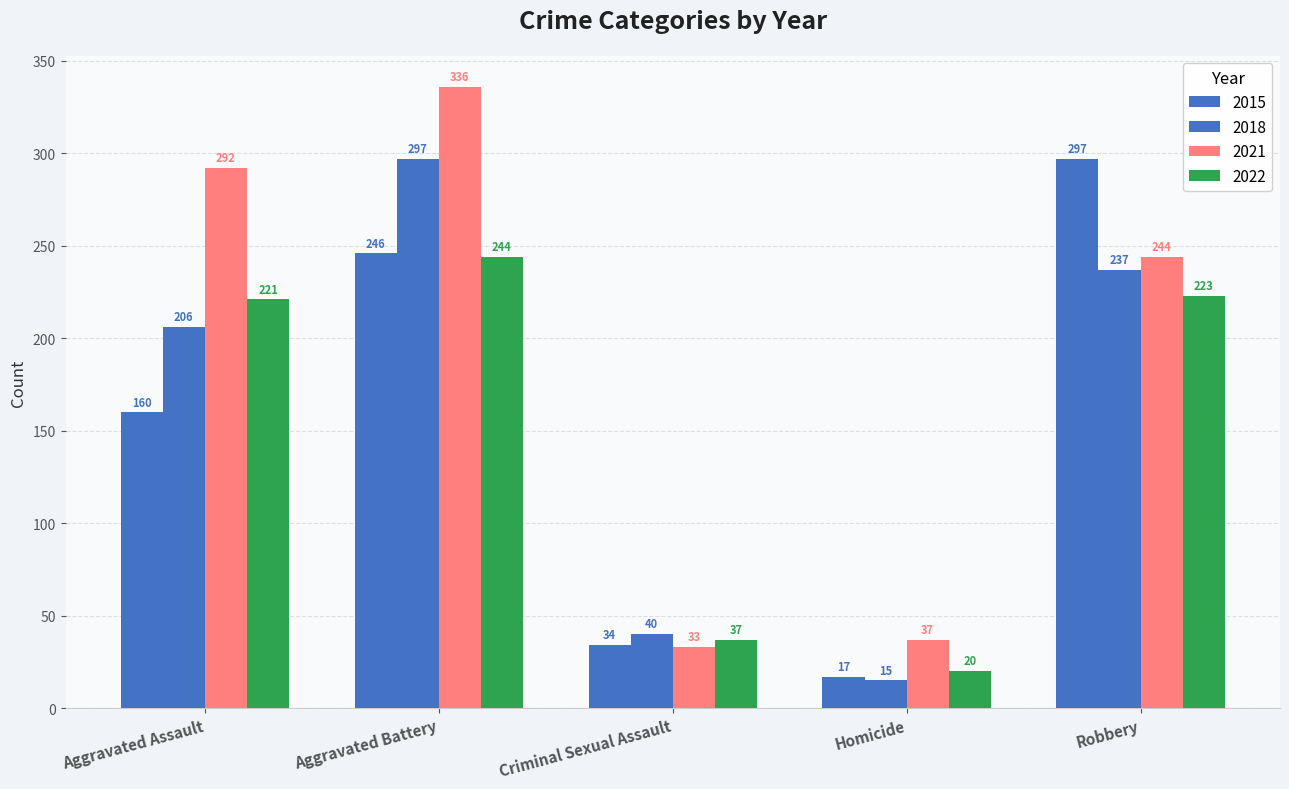

How many groups of bars are there?

5